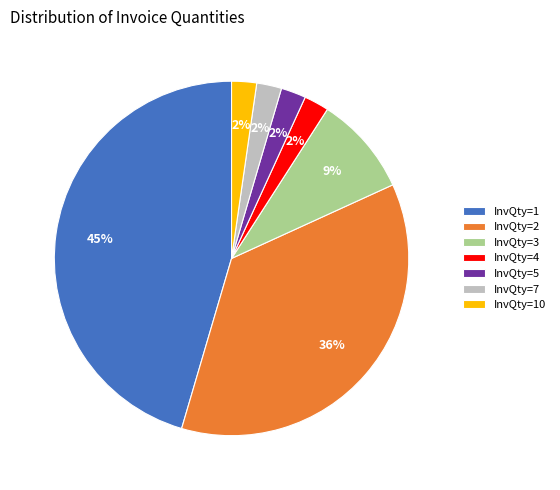

What is the largest slice in the pie chart?

InvQty=1